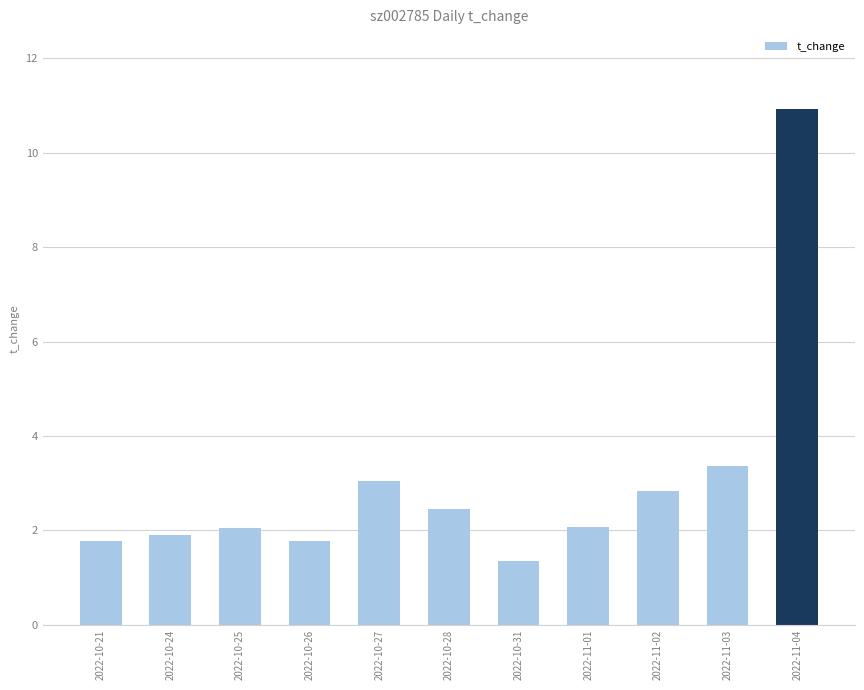

What is the sum of the values at 2022-11-04 and 2022-10-27?

14.0